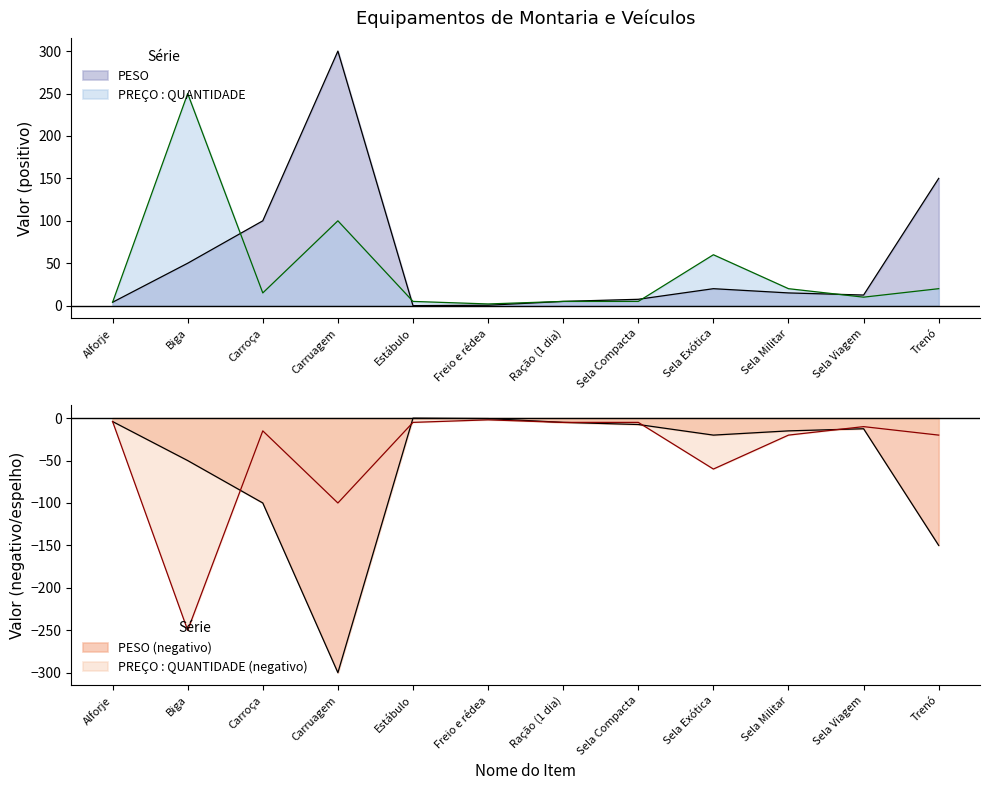

List the labels in order of PREÇO : QUANTIDADE value, smallest first.

Freio e rédea, Alforje, Estábulo, Ração (1 dia), Sela Compacta, Sela Viagem, Carroça, Sela Militar, Trenó, Sela Exótica, Carruagem, Biga